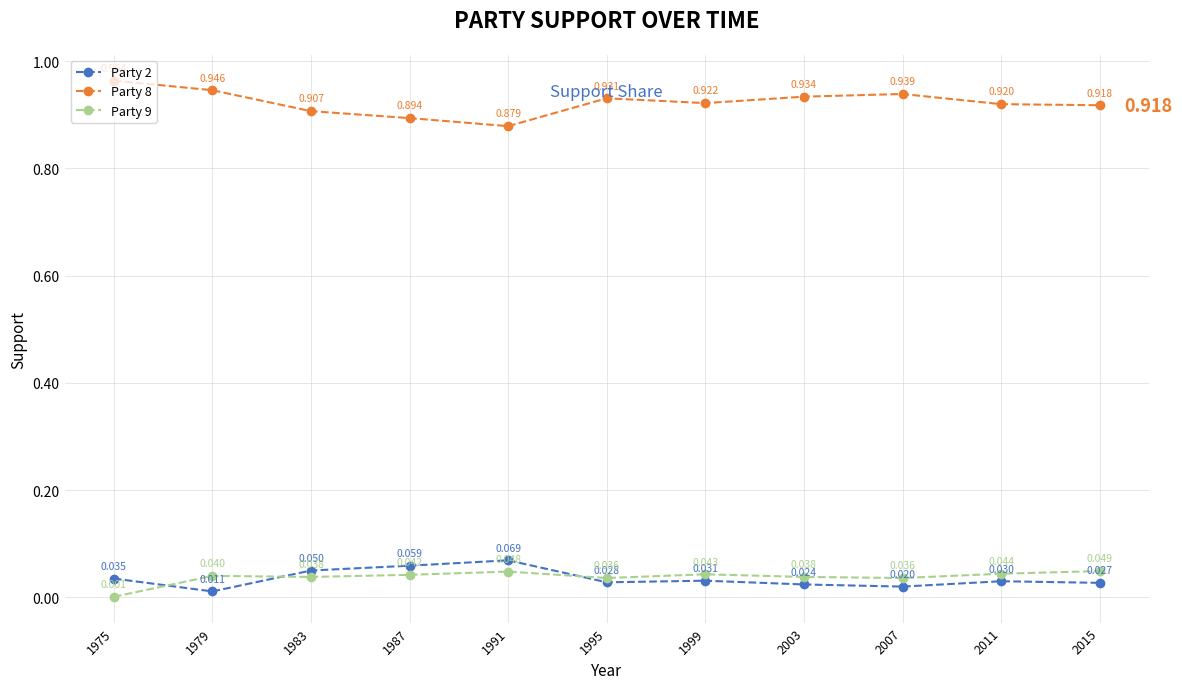

Is this an area chart (filled region under the line)?

No